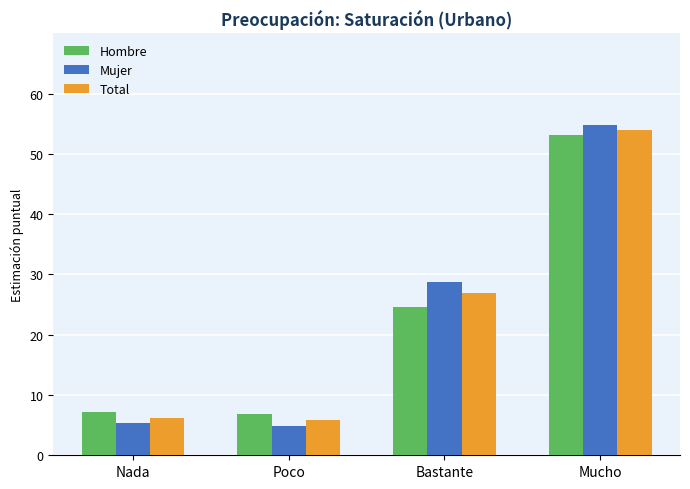

The Total series shows 5.8 at Poco. True or false?

True